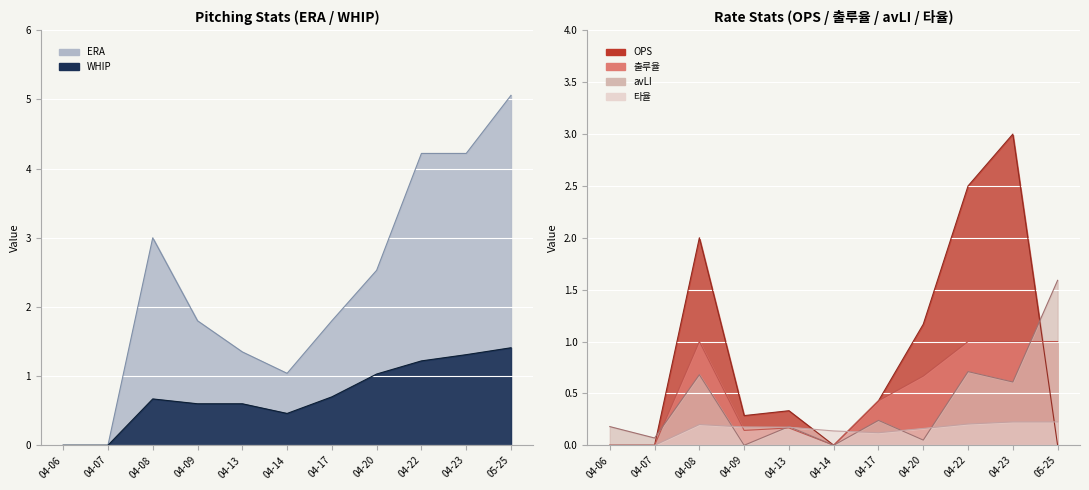

What is the difference between the second highest and second lowest values in the OPS series?

2.5